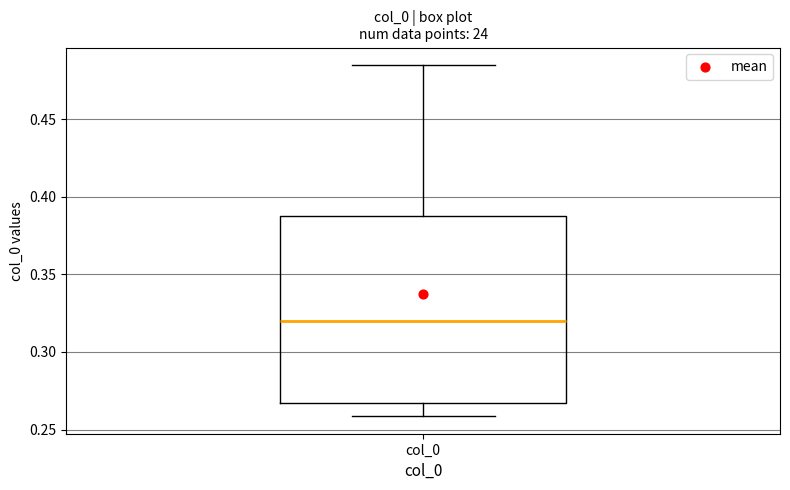

Where is the upper edge of the box for col_0 on the y-axis? The values are not printed on the chart, so give them approximately, as read against the axis.

0.390